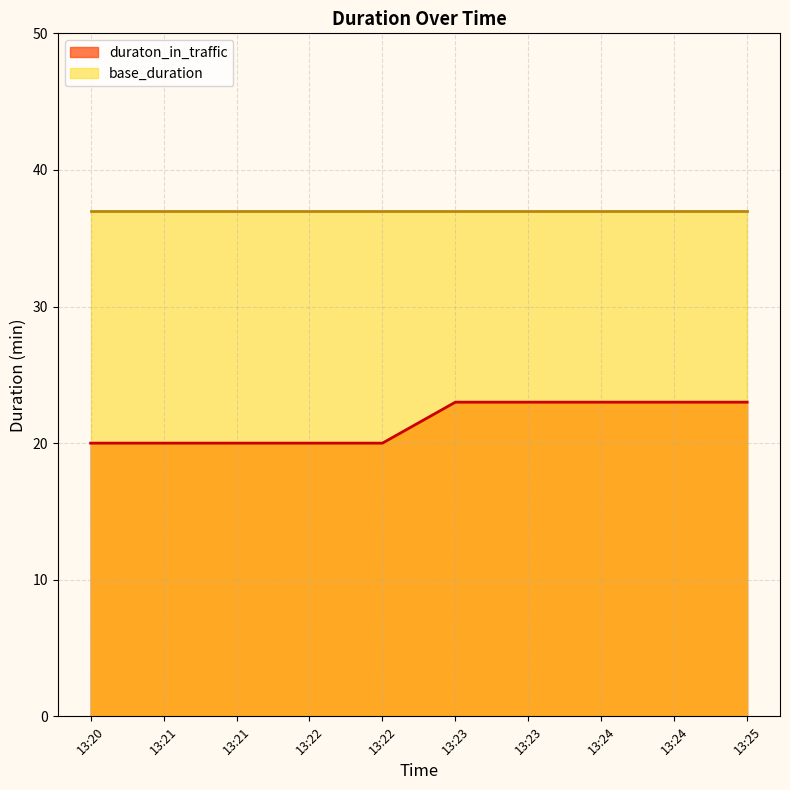

Reading left to right, what are all the values shown in this chart?

13:20=20	13:21=20	13:21=20	13:22=20	13:22=20	13:23=23	13:23=23	13:24=23	13:24=23	13:25=23